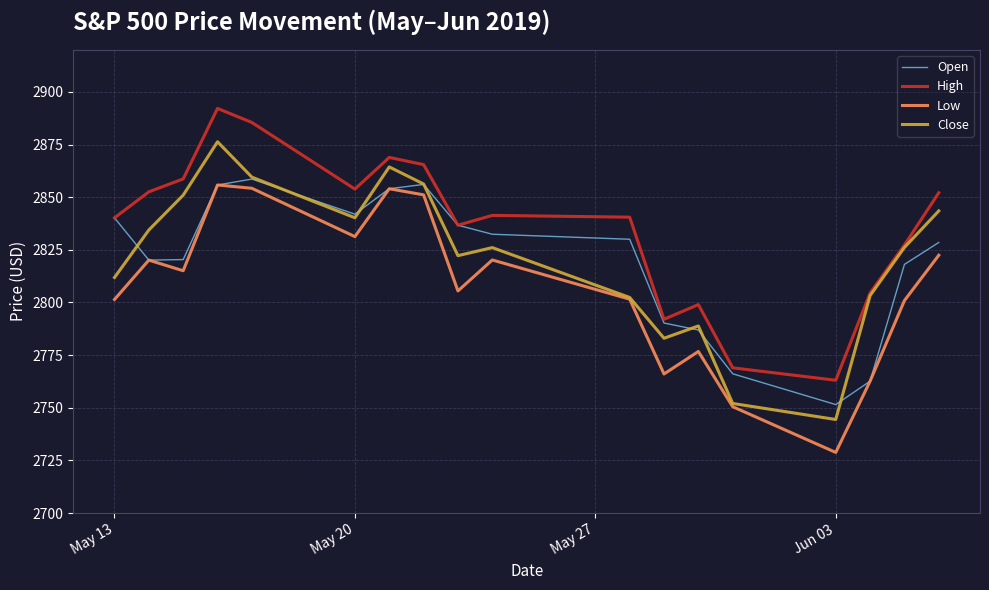

True or false: Low and High cross at least once.

False